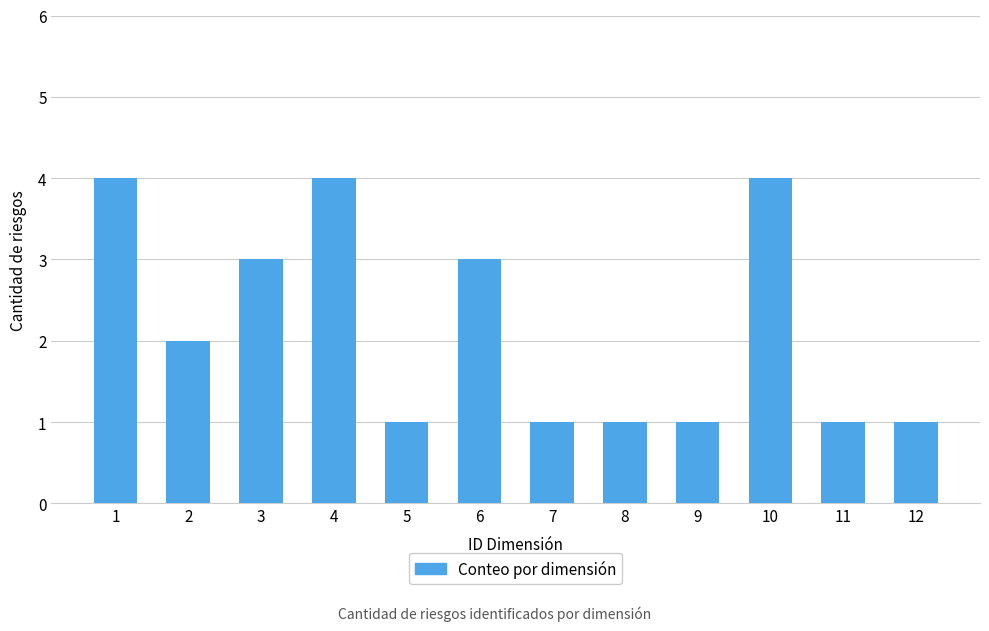

How many distinct data groups are displayed?

1